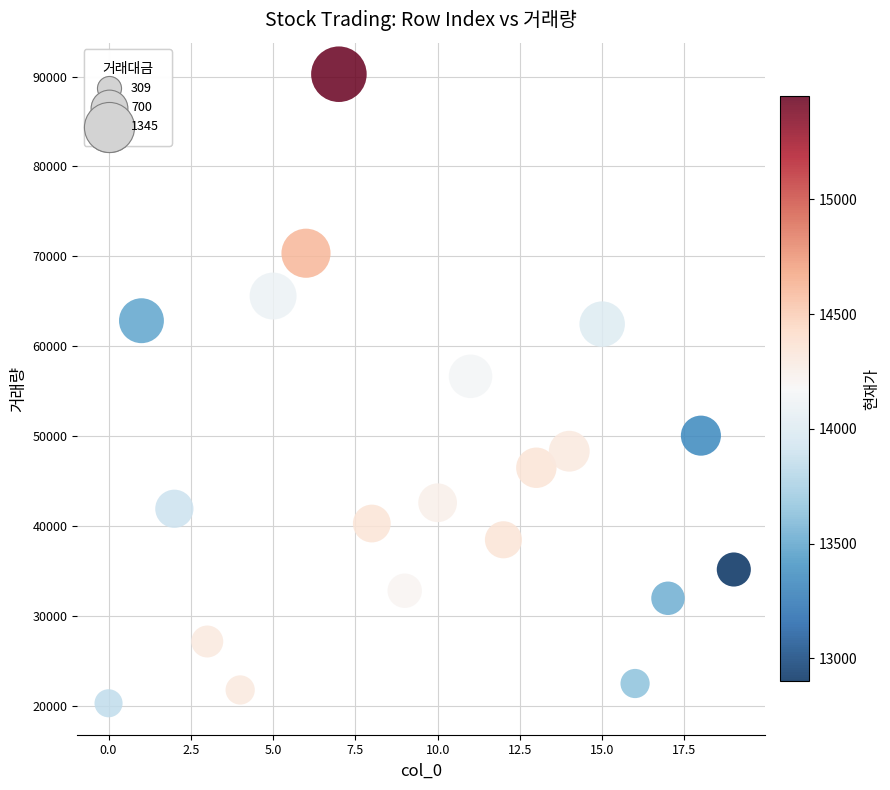

What Y value in the scatter plot is closest to 55267?

56651